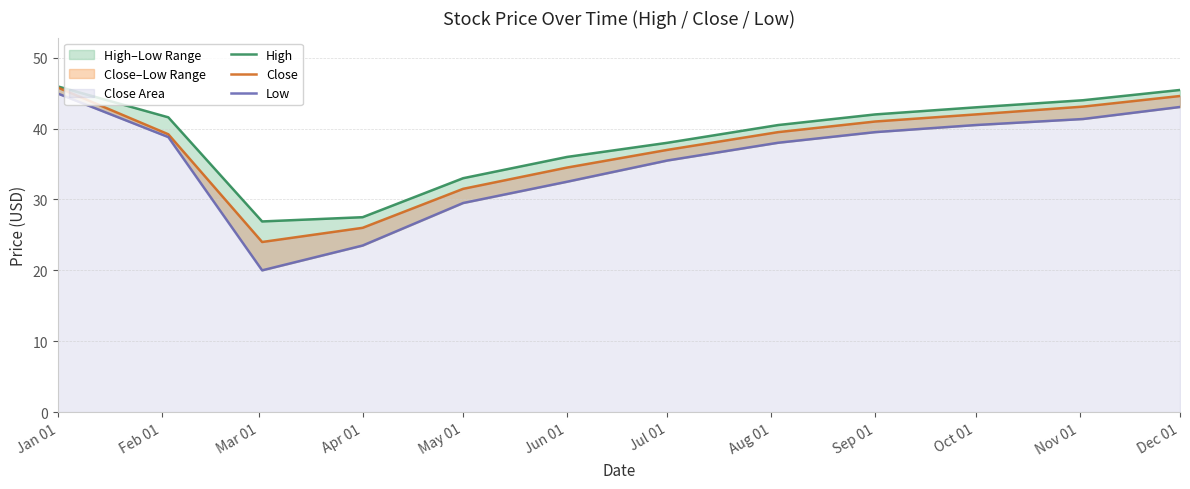

How many values in the Low series are below 38?

5